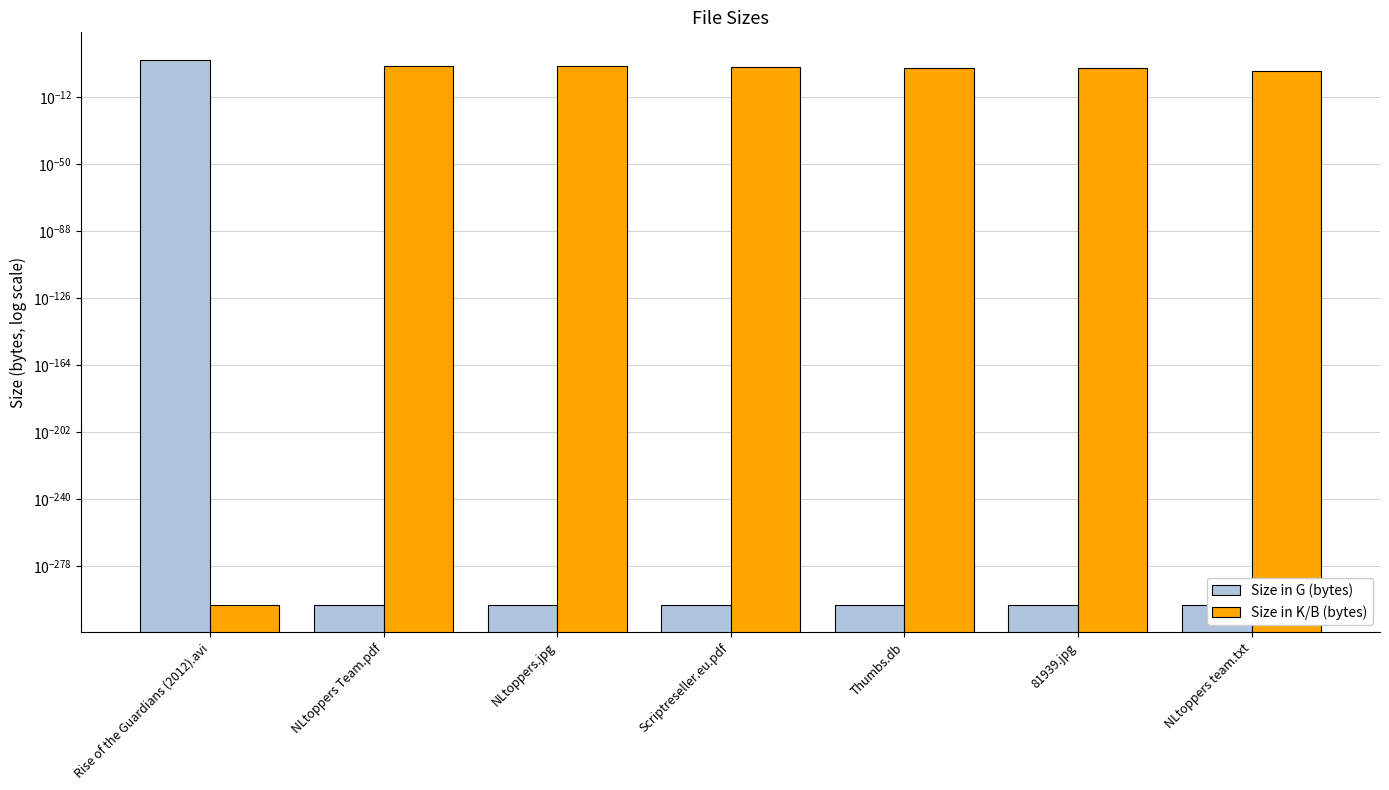

Which series has the largest range (max minus min)?

Size in G (bytes)